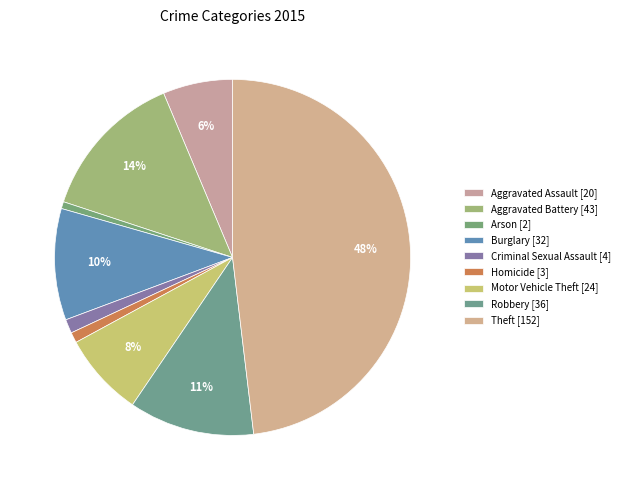

Is it true that Arson is 1% of the pie?

True